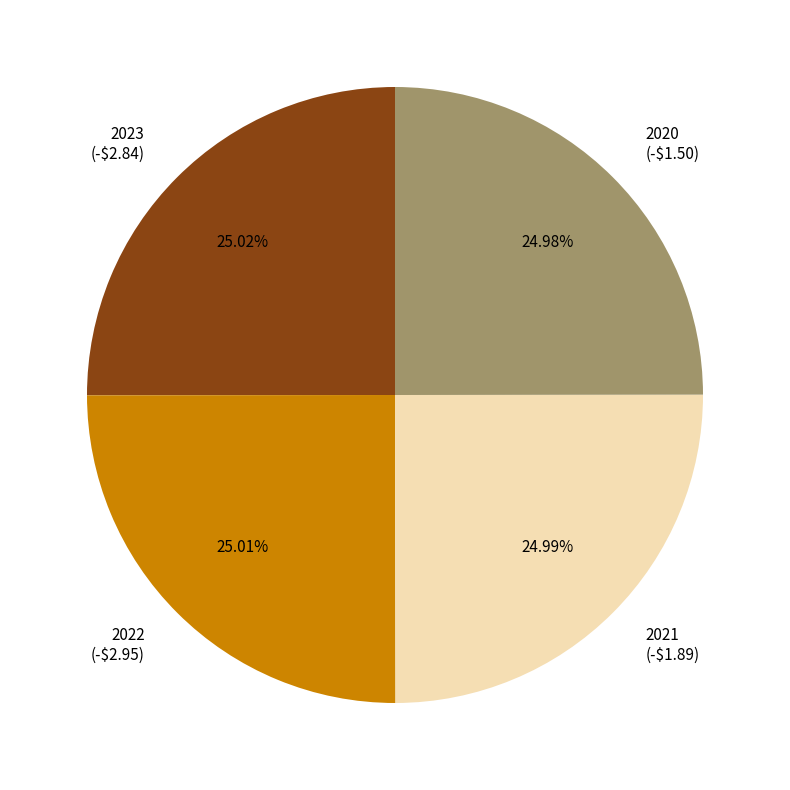

How much of the chart is everything except 2020?

75.0%